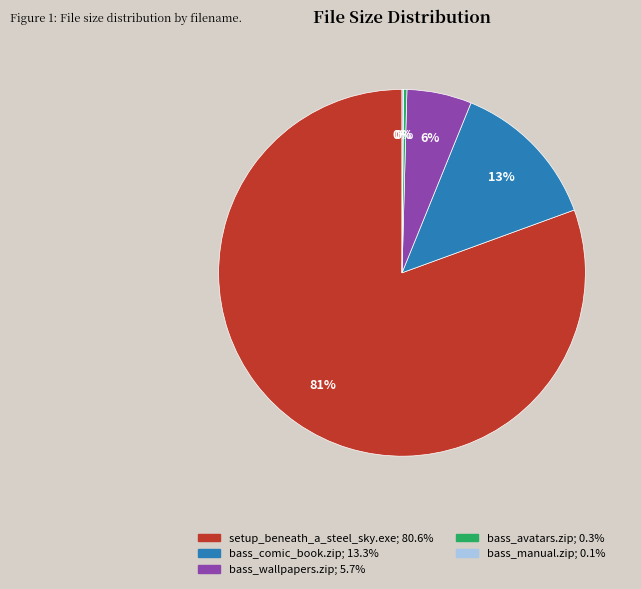

The bass_avatars.zip slice represents 0% of the pie. True or false?

True